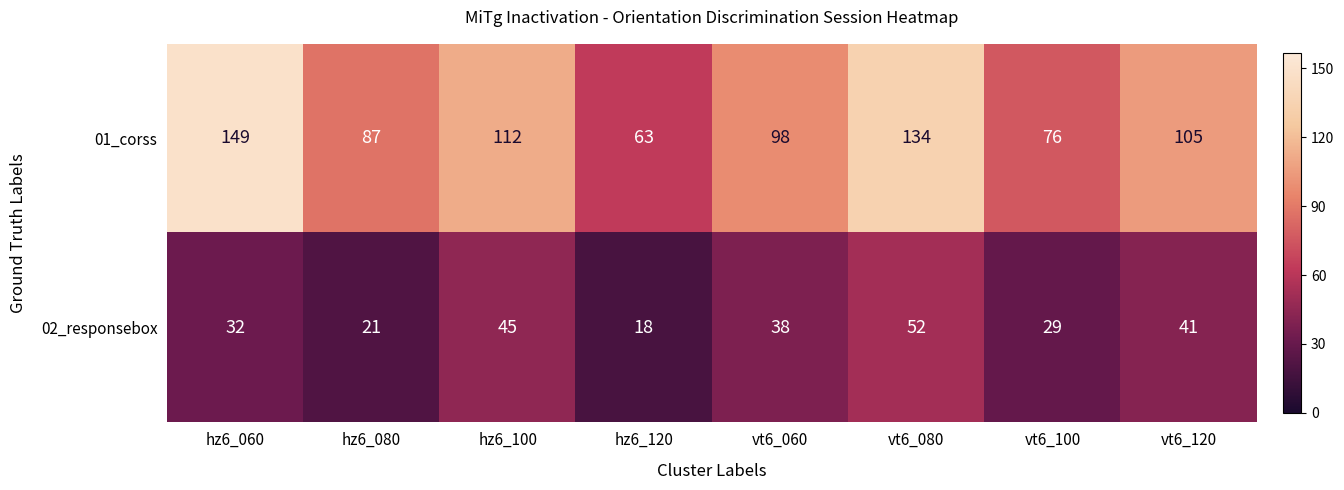

Rank the series by their average value, from lowest to highest.

02_responsebox, 01_corss